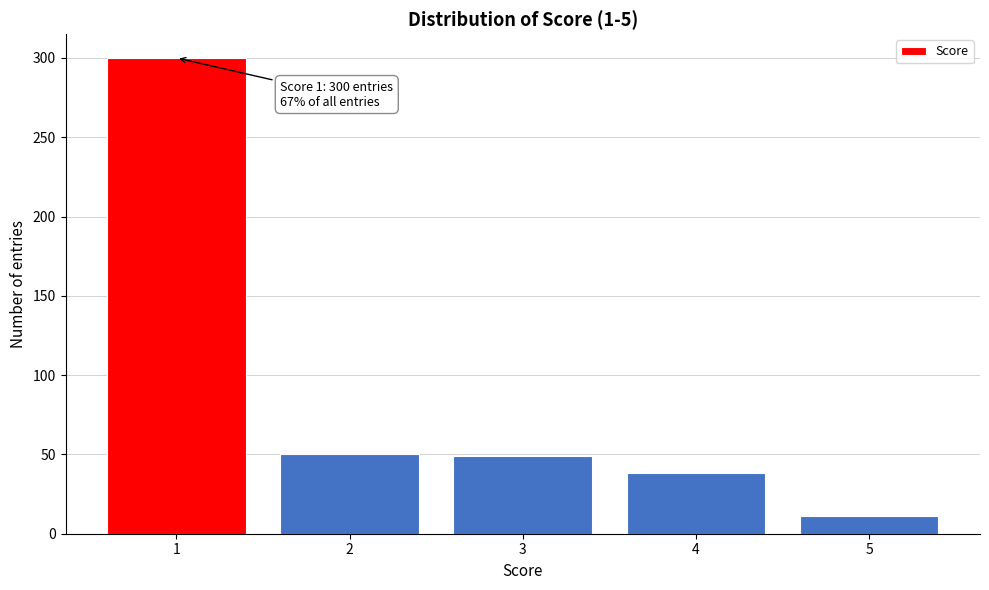

What is the value of the 4th bar from the left?

38